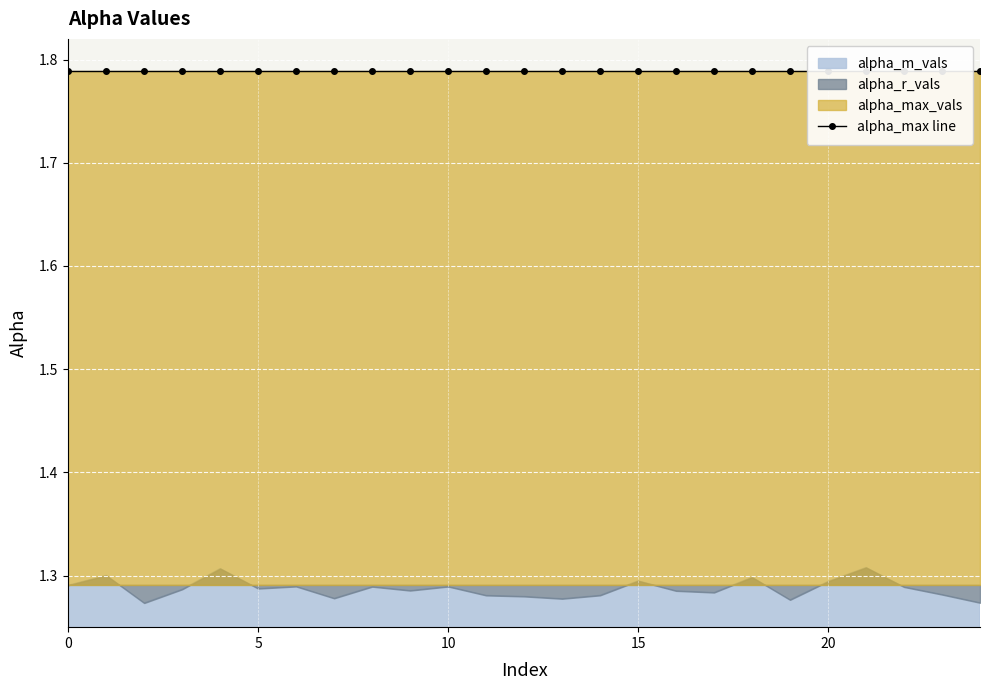

What is the average value of the alpha_r_vals series?

1.3